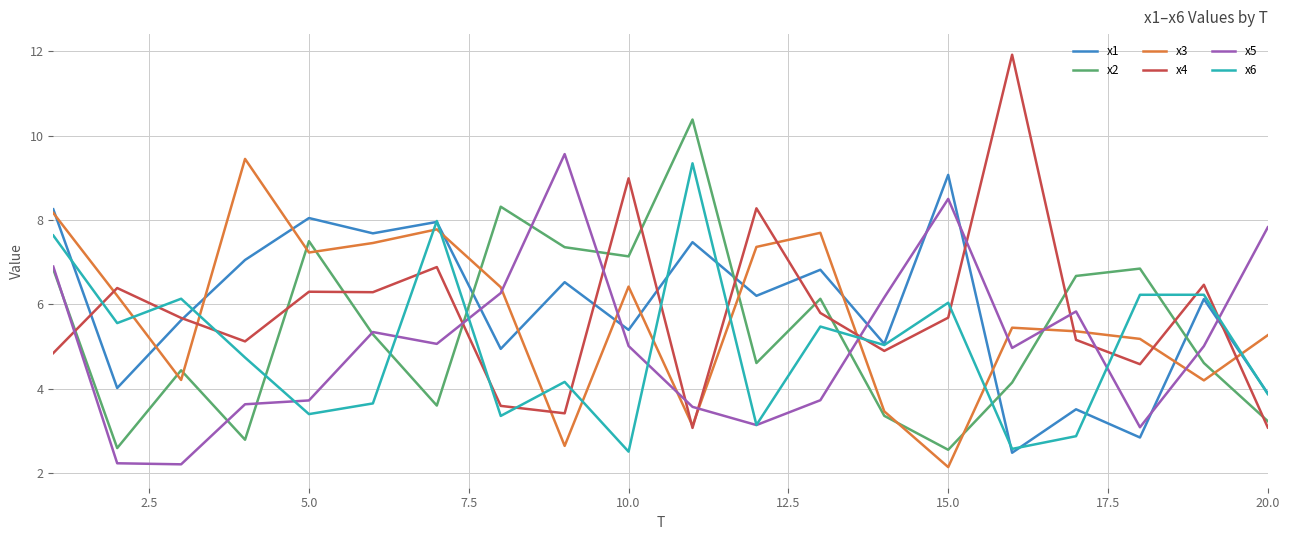

True or false: x4 and x1 intersect in this chart.

True